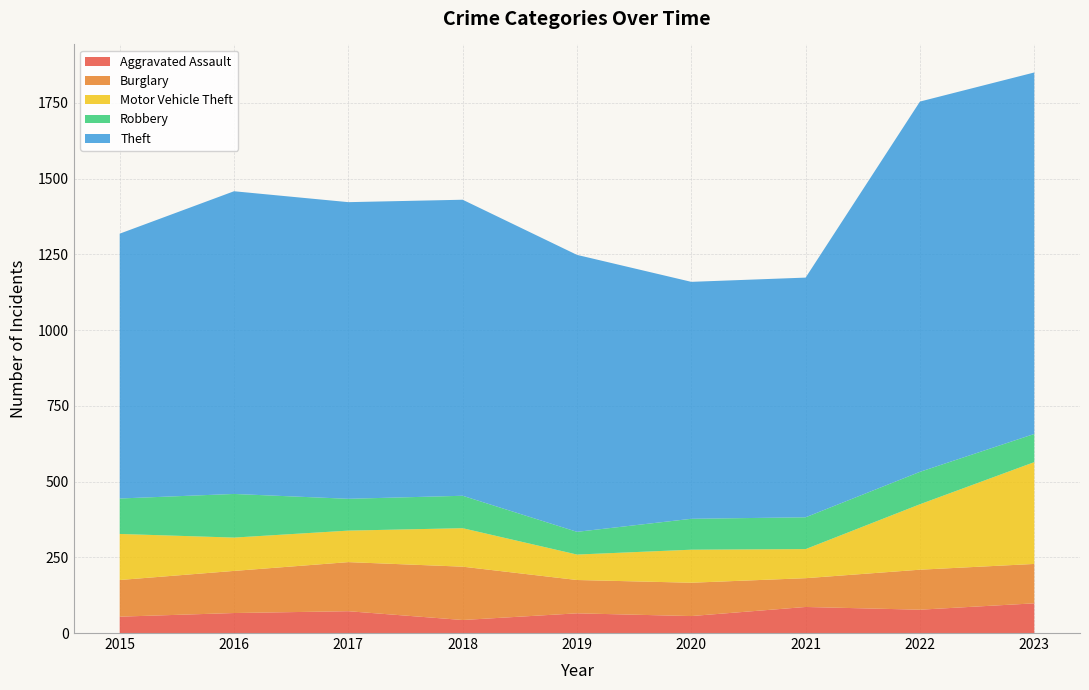

Reading left to right, extract all data points from this chart.

Aggravated Assault: 2015=54	2016=66	2017=72	2018=43	2019=65	2020=56	2021=86	2022=77	2023=98
Burglary: 2015=121	2016=139	2017=162	2018=176	2019=110	2020=110	2021=95	2022=132	2023=130
Motor Vehicle Theft: 2015=152	2016=110	2017=104	2018=127	2019=84	2020=109	2021=96	2022=216	2023=336
Robbery: 2015=117	2016=144	2017=105	2018=107	2019=75	2020=102	2021=105	2022=107	2023=93
Theft: 2015=874	2016=999	2017=979	2018=977	2019=914	2020=782	2021=791	2022=1222	2023=1193